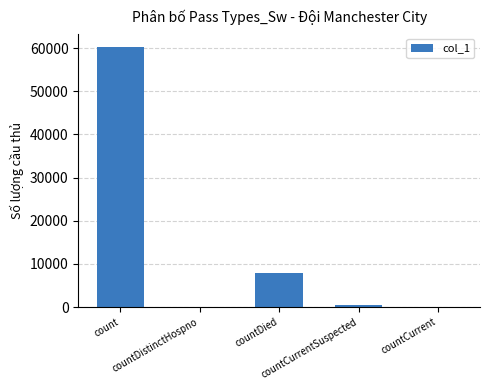

Which label corresponds to the largest value in the chart?

count